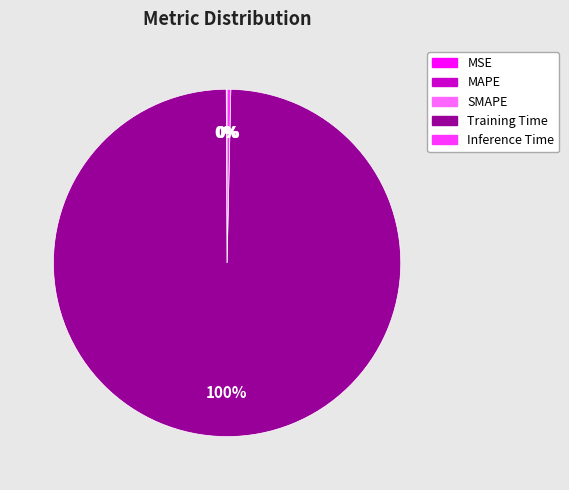

Which slice is the largest?

Training Time